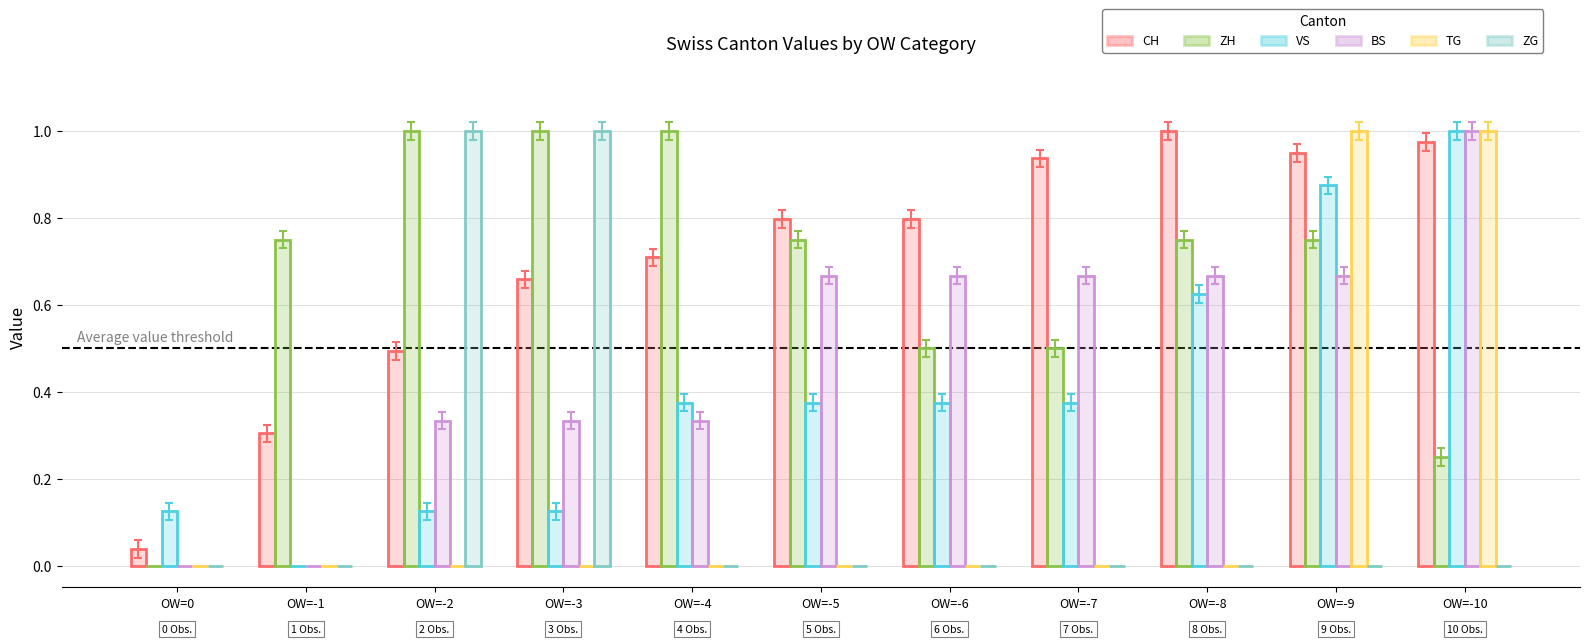

Where is VS nearest to the value 0?

OW=-1